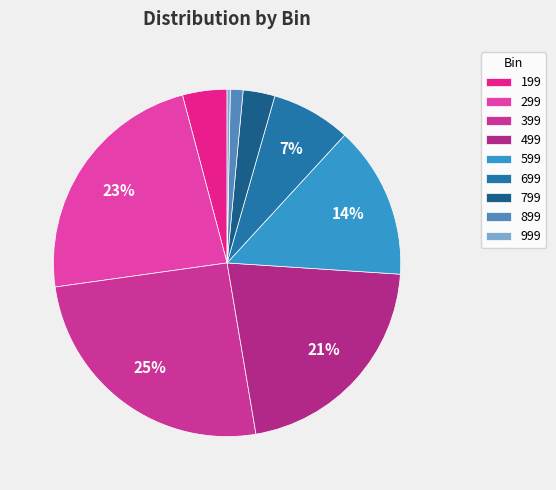

How many segments does this pie chart have?

9